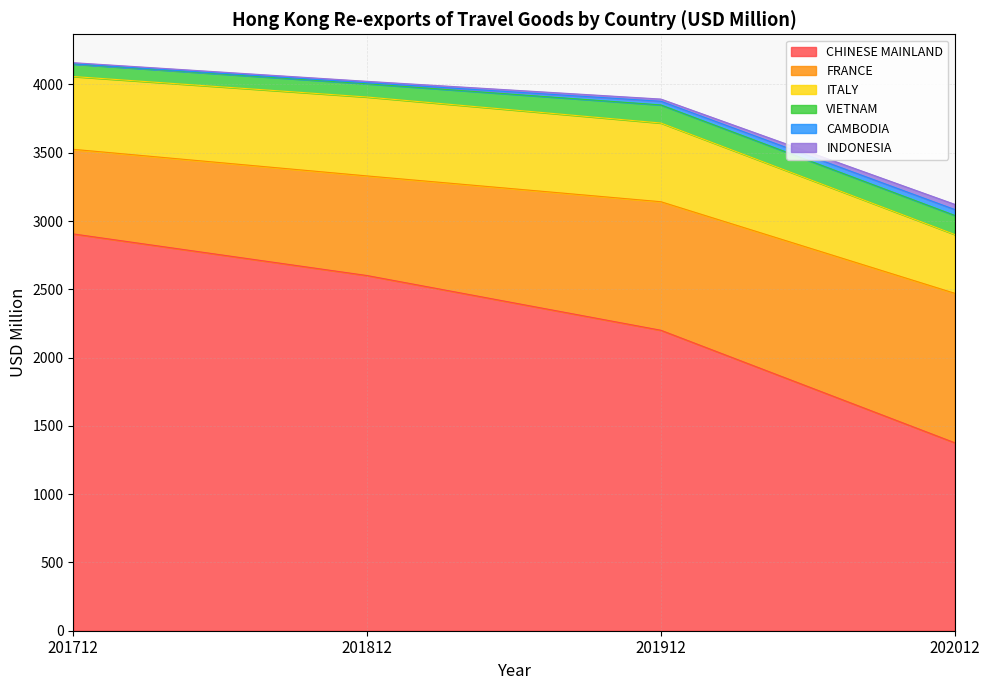

What is the difference between the VIETNAM values at 202012 and 201912?

7.3